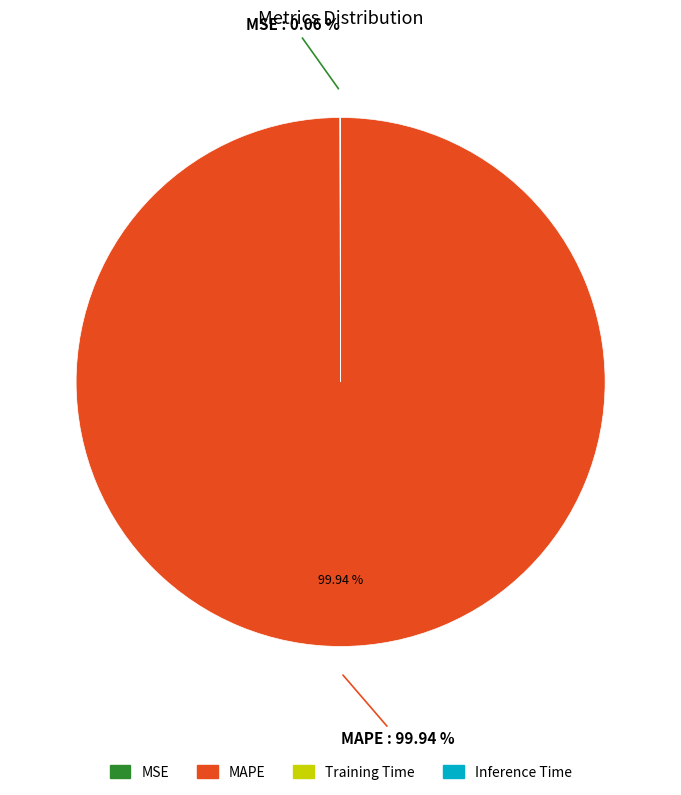

Does MAPE account for over 50% of the chart?

Yes